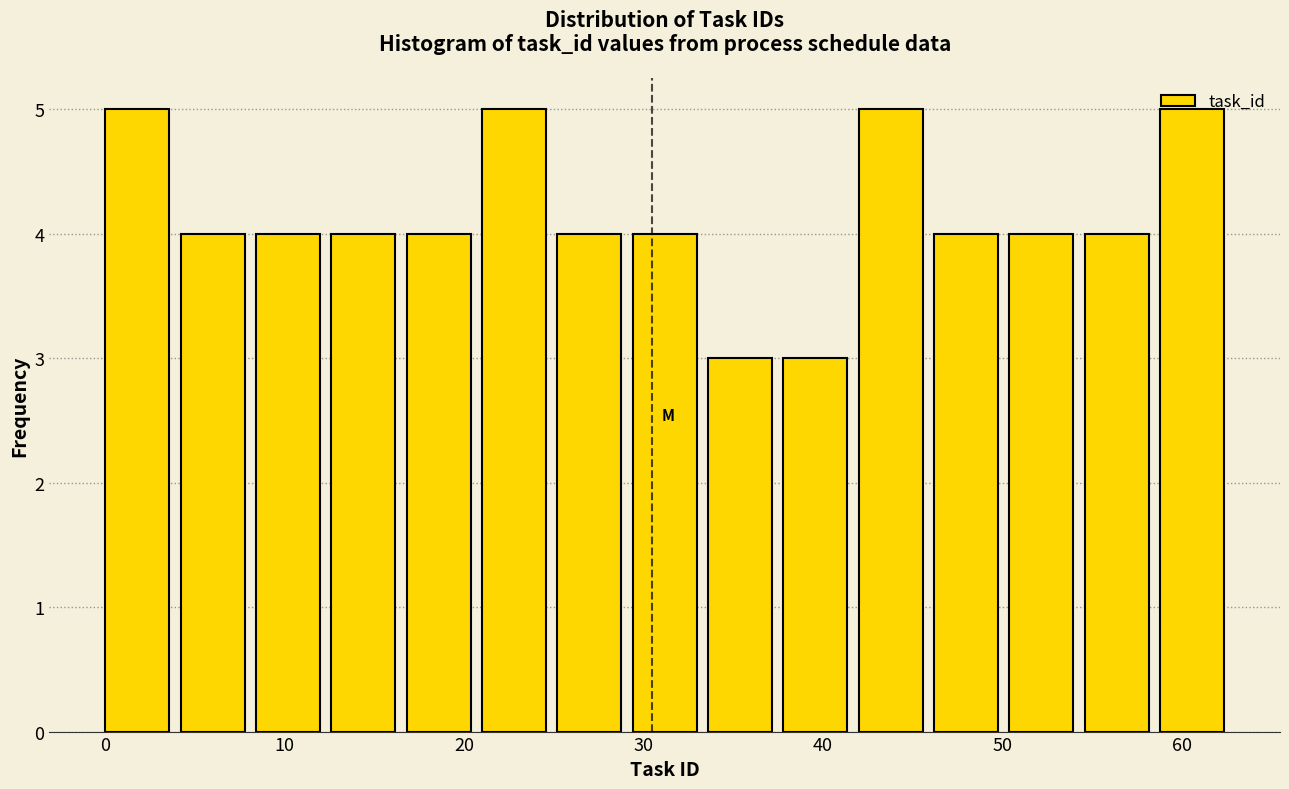

Reading left to right, transcribe this chart: for each bar, give the range it covers on the x-axis and its height. Neither the bar edges nor the heights are printed on the chart, so give them approximately, as read against the axes.

0.0 to 4.2: 5
4.2 to 8.4: 4
8.4 to 12.6: 4
12.6 to 16.8: 4
16.8 to 21.0: 4
21.0 to 25.2: 5
25.2 to 29.4: 4
29.4 to 33.6: 4
33.6 to 37.8: 3
37.8 to 42.0: 3
42.0 to 46.2: 5
46.2 to 50.4: 4
50.4 to 54.6: 4
54.6 to 58.8: 4
58.8 to 63.0: 5